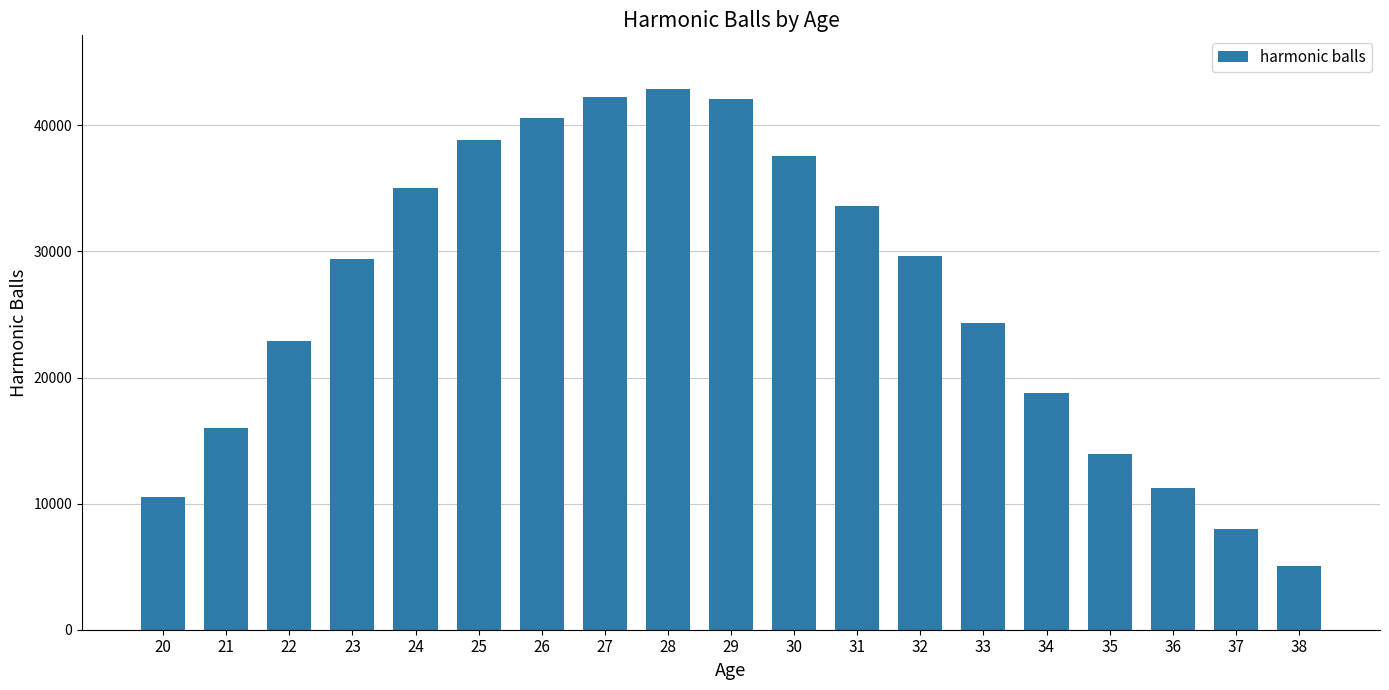

Which has a higher value, 35 or 26?

26